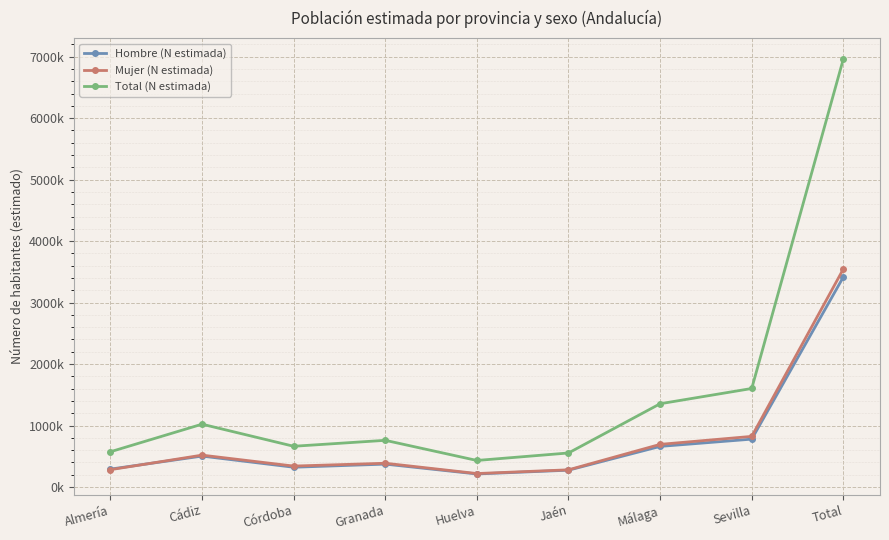

Is this an area chart (filled region under the line)?

No